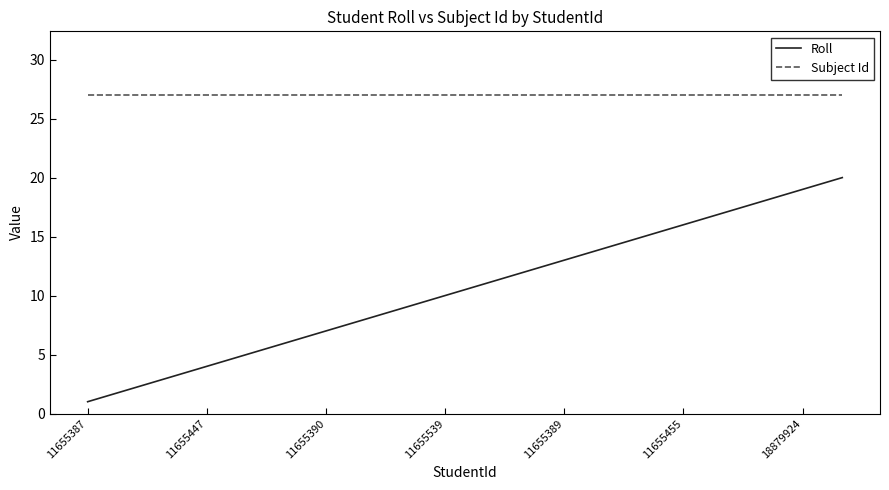

How many distinct data groups are displayed?

2